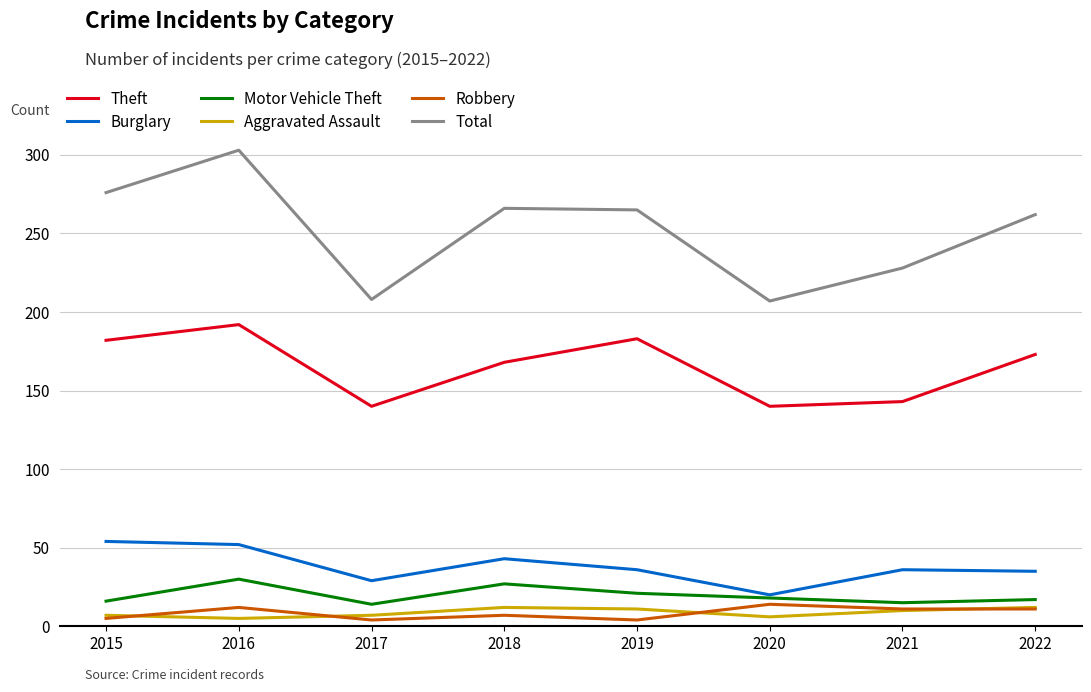

What is the difference between the highest and lowest values at 2016?

298